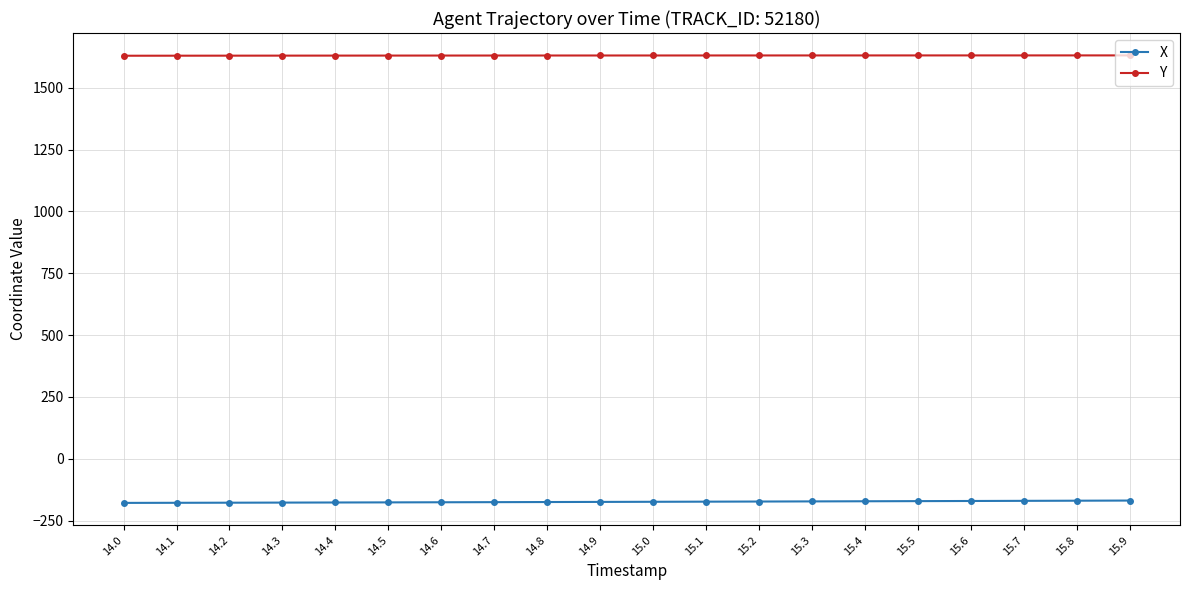

How many lines are shown in the chart?

2